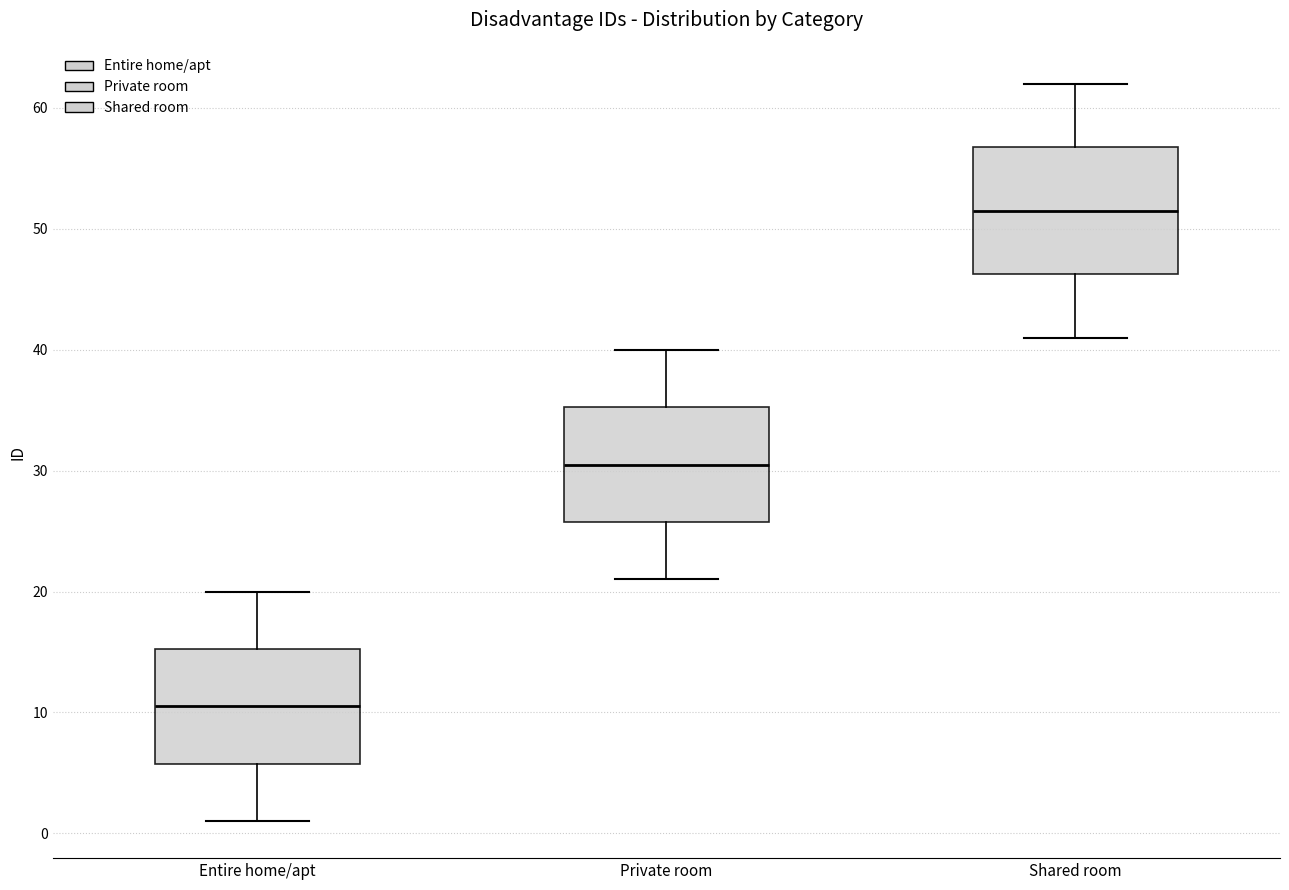

Where does the median line of the box for Shared room sit on the y-axis? The values are not printed on the chart, so give them approximately, as read against the axis.

52